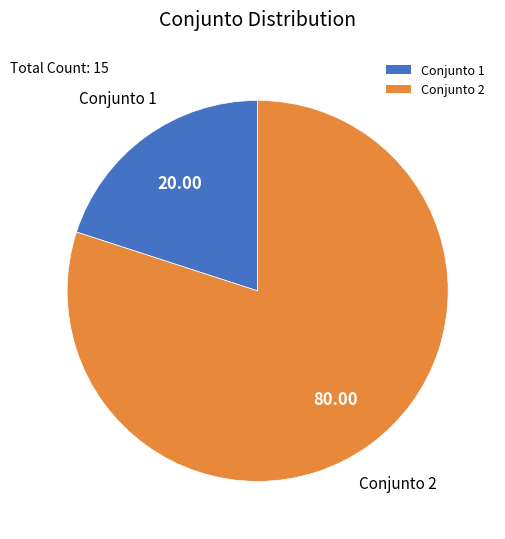

Which has a higher value, Conjunto 2 or Conjunto 1?

Conjunto 2